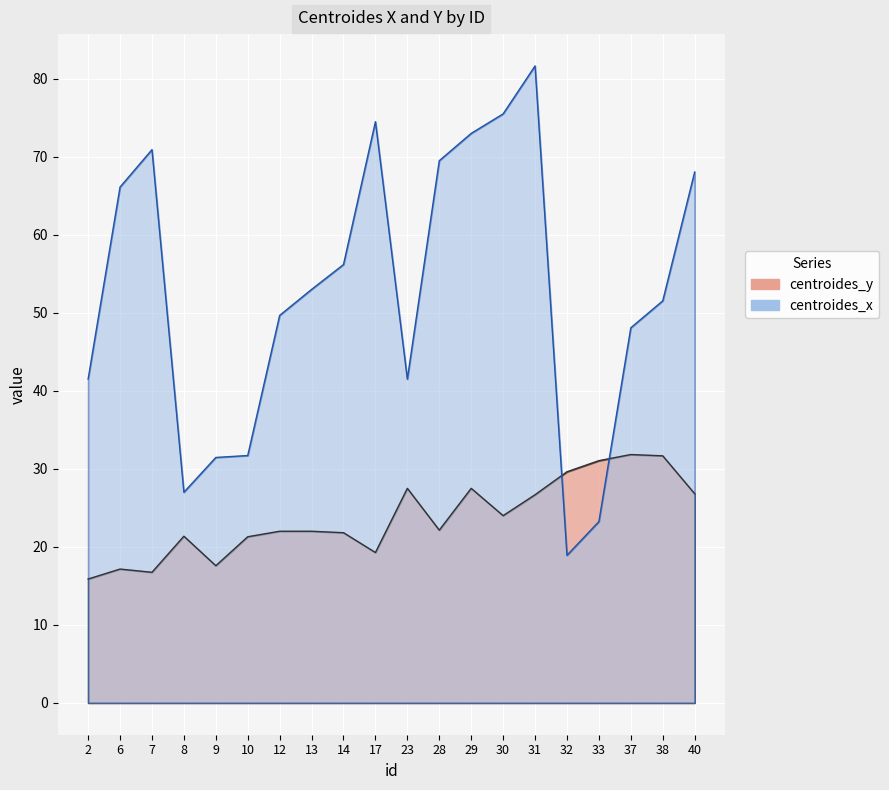

Where is centroides_y nearest to the value 23?

28